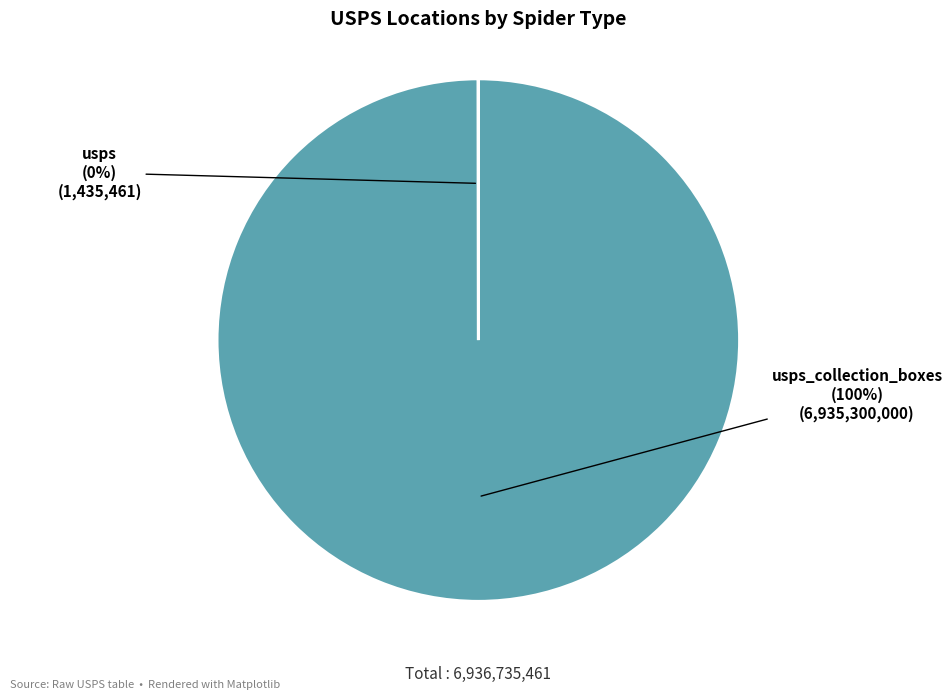

Does any single category account for the majority?

Yes